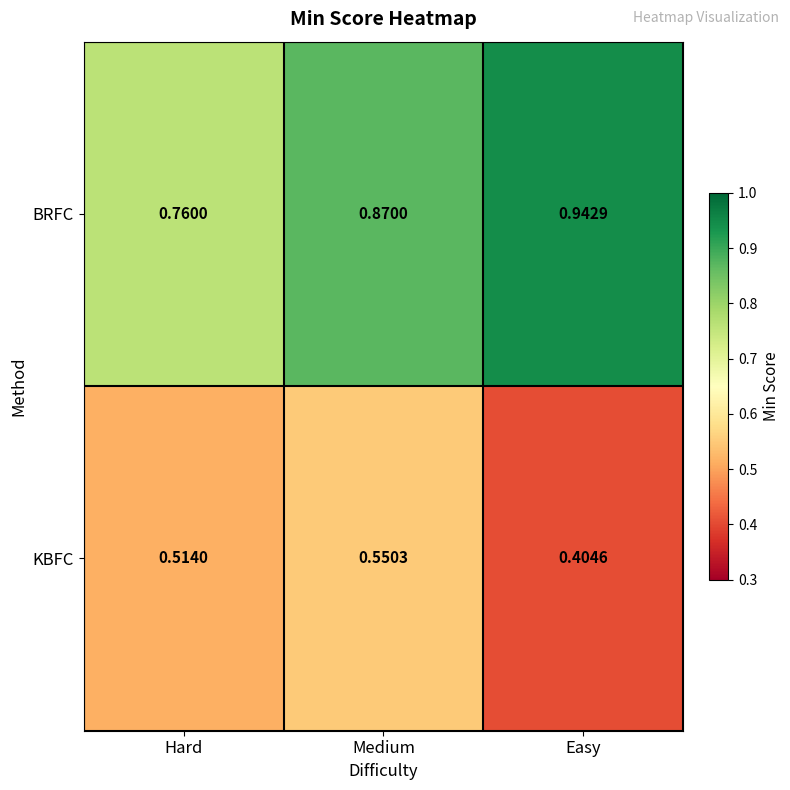

Which series has the largest total across all categories?

BRFC